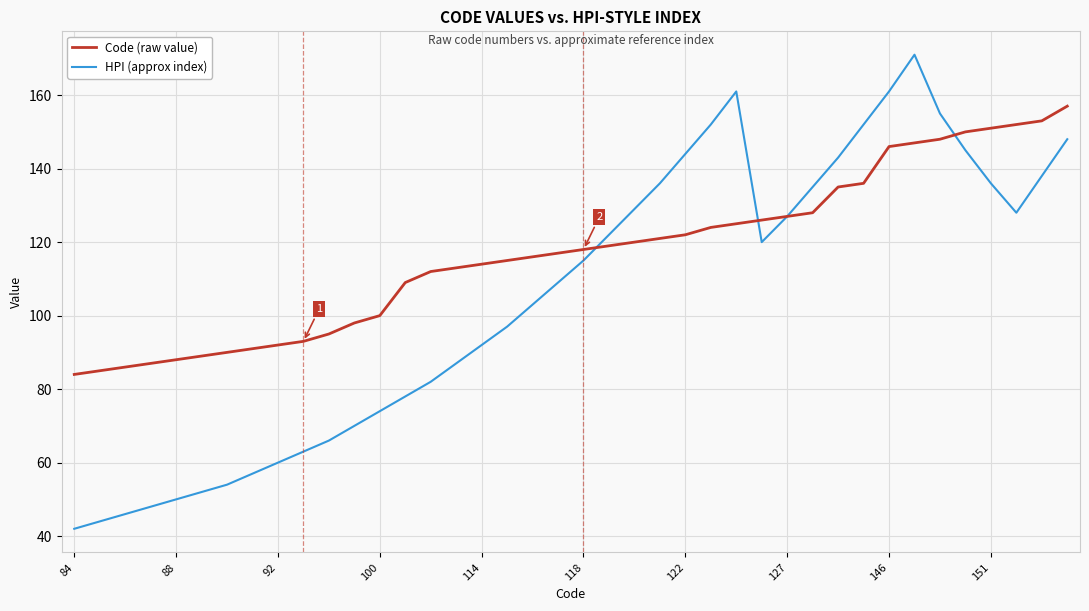

What is the maximum value for Code (raw value)?

157